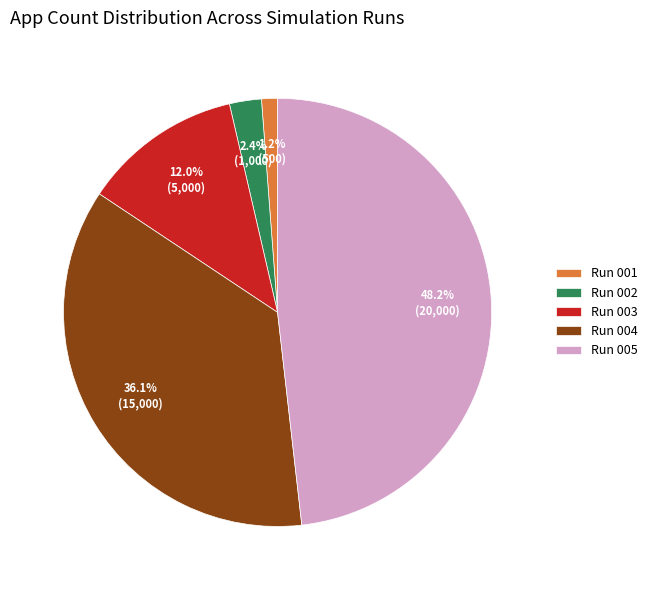

Combined, what portion of the pie is Run 001 and Run 002?

3.6%